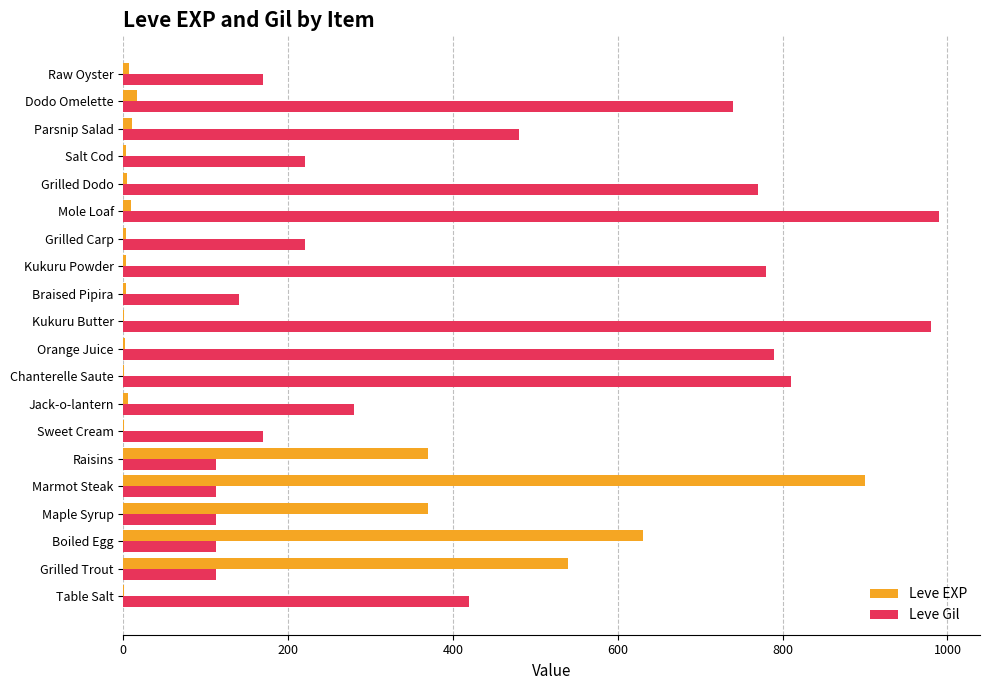

What is the sum of all Leve Gil values?

8521